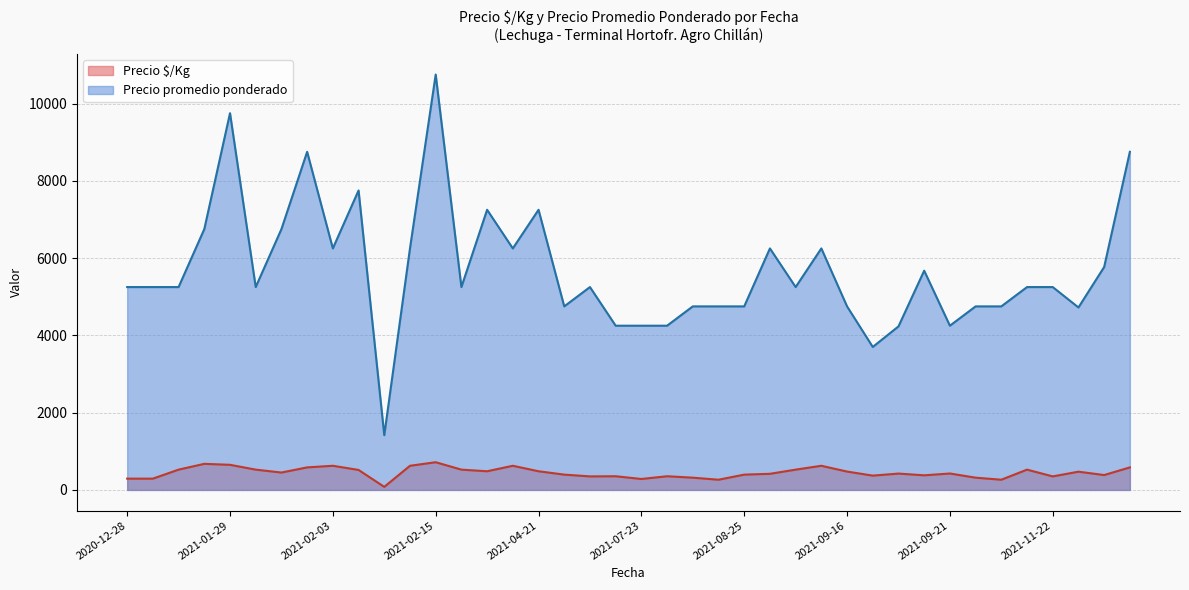

How many lines are shown in the chart?

2